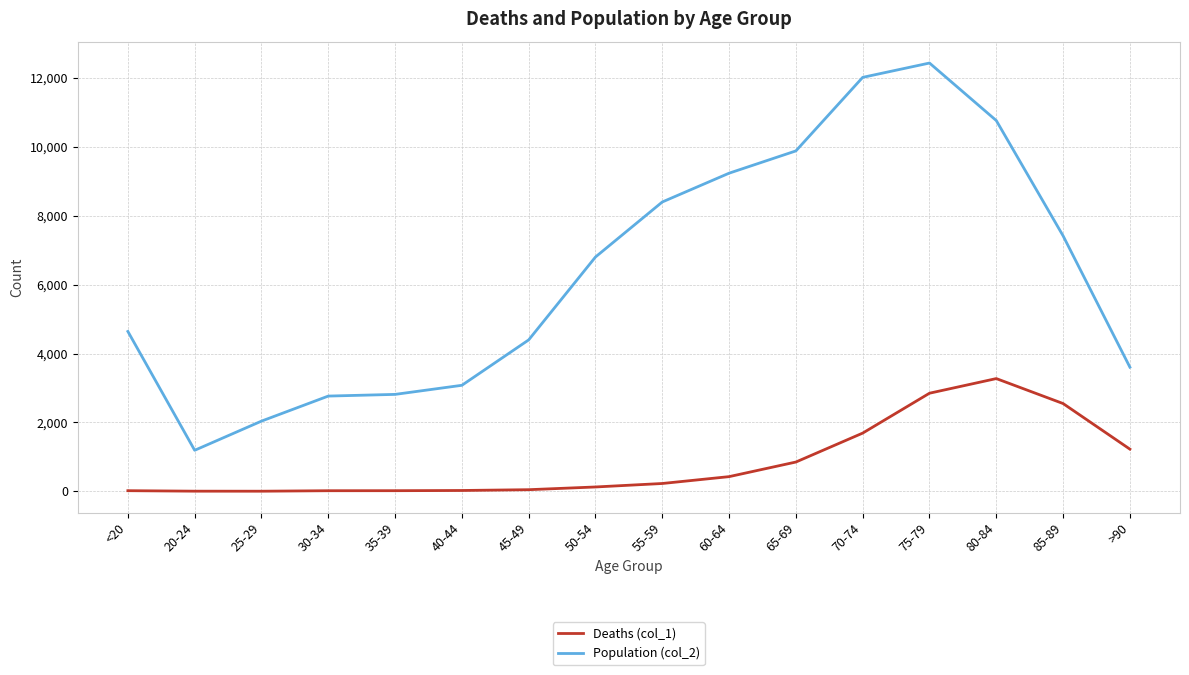

The value of Population (col_2) at >90 is 3604. True or false?

True